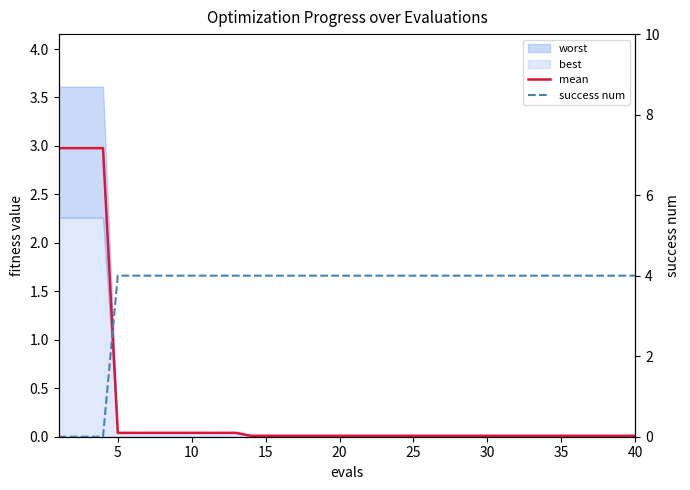

What is the value of the success num point at the 12th from the left?

4.0